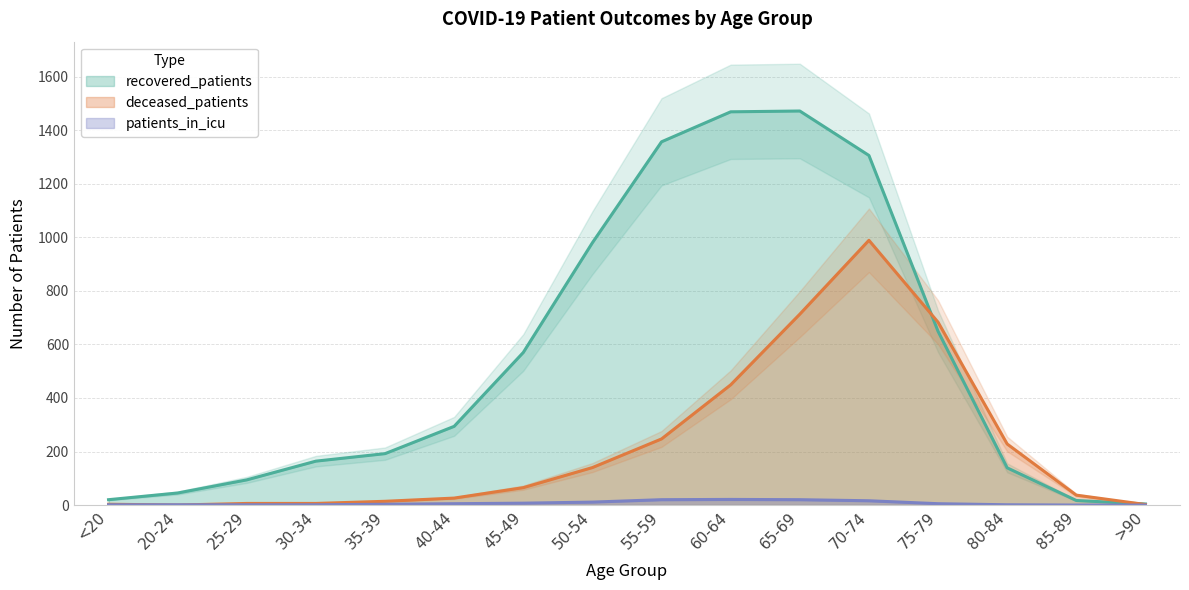

At how many categories does at least one series exceed 513?

7